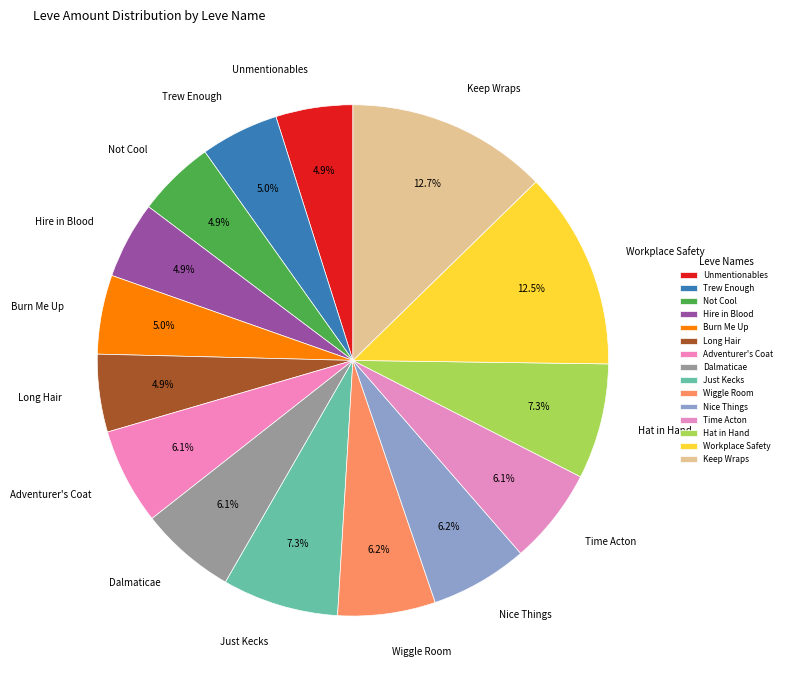

Does Wiggle Room account for over 50% of the chart?

No